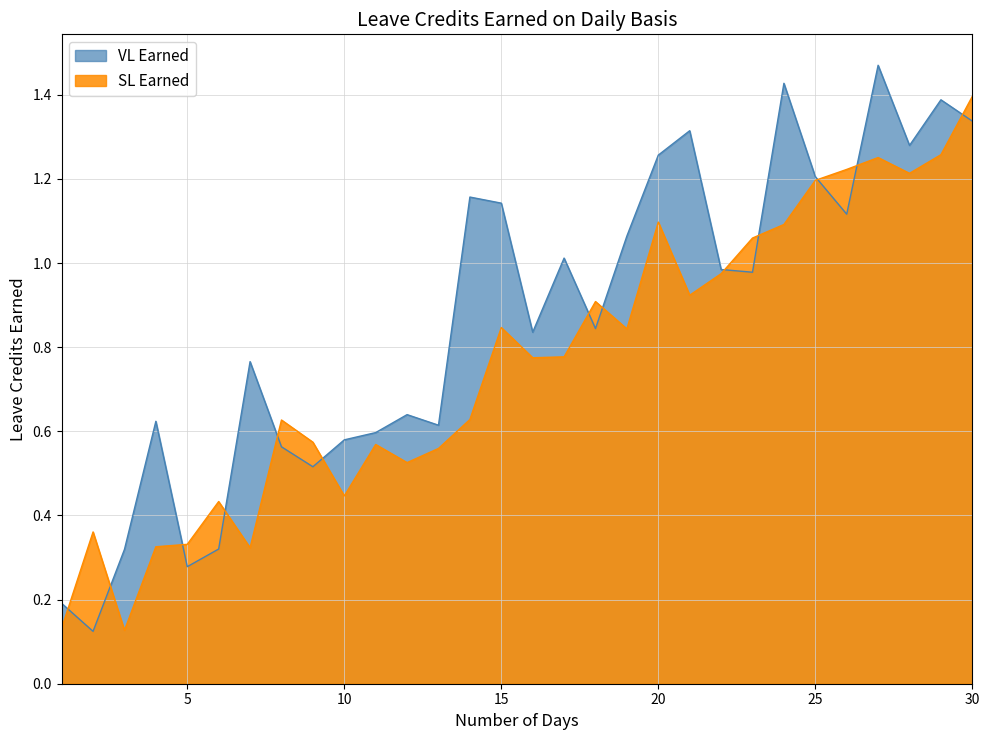

What is the difference between the second highest and second lowest values in the SL Earned series?

1.1